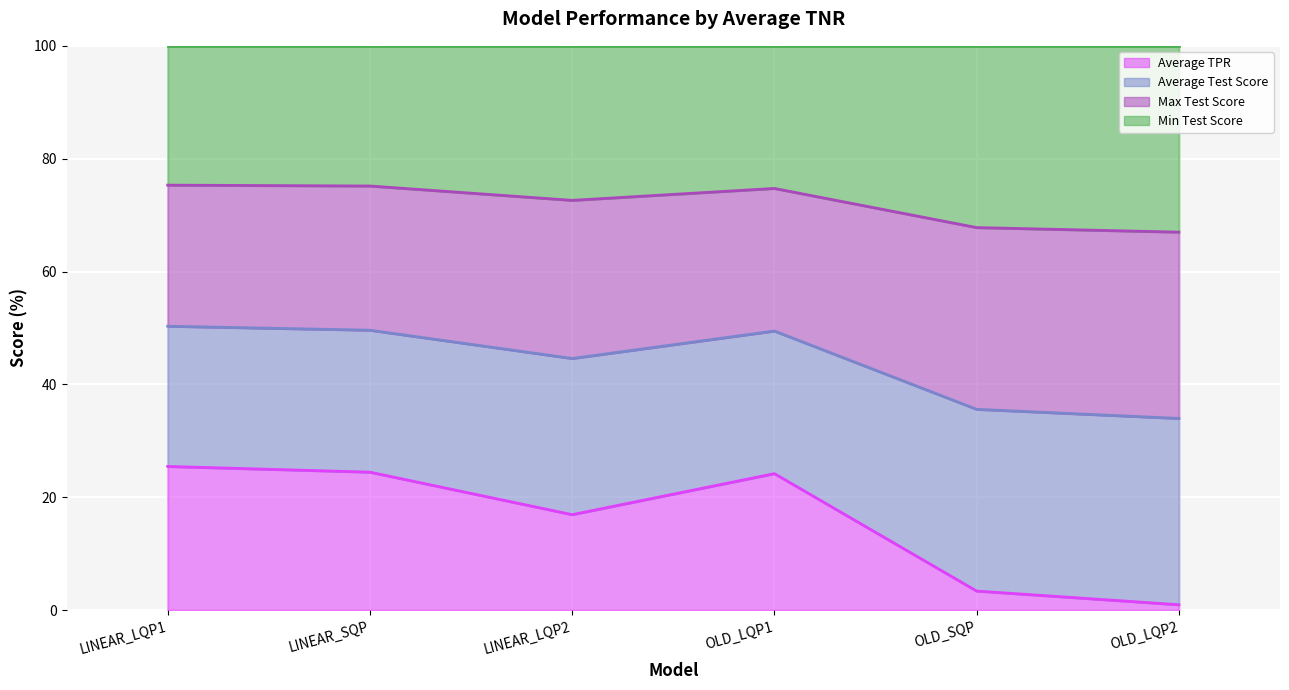

True or false: Average Test Score has more than 0 points higher than both neighbors.

True